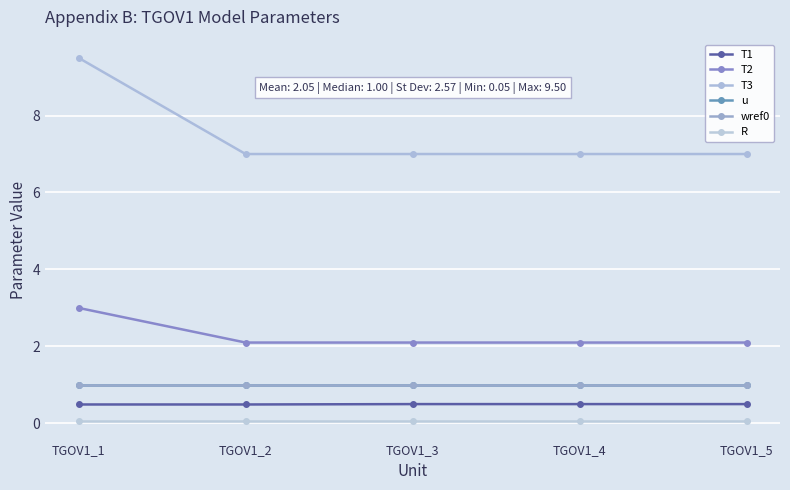

Is this an area chart (filled region under the line)?

No